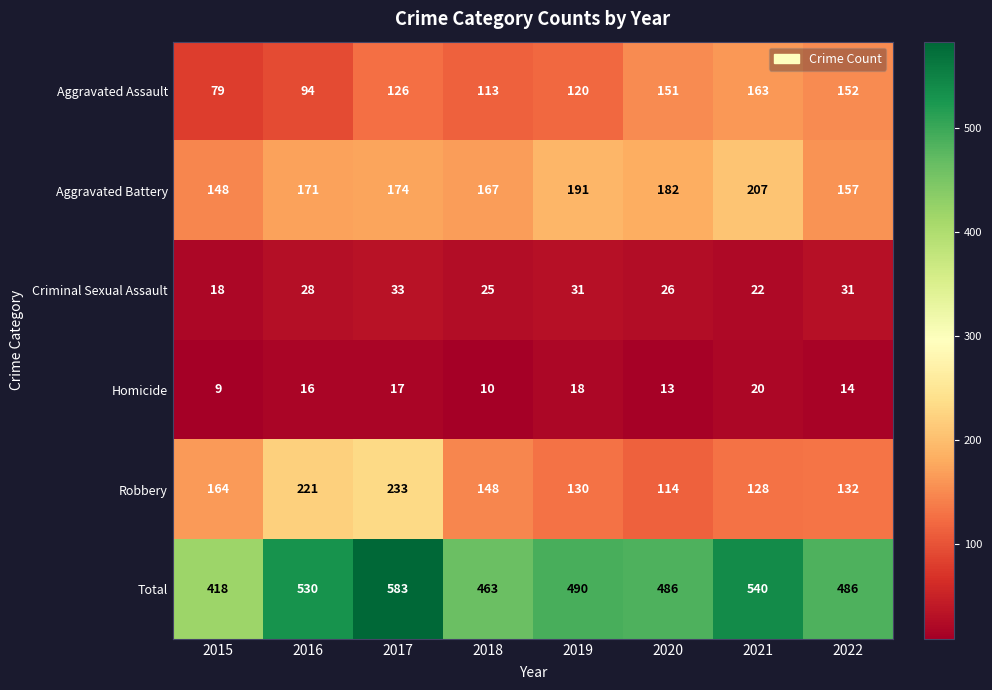

Is it true that Aggravated Assault equals 163 at 2021?

True